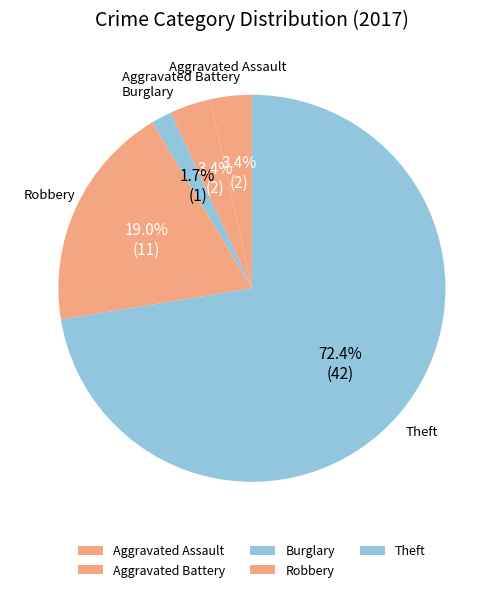

What is the smallest slice in the pie chart?

Burglary